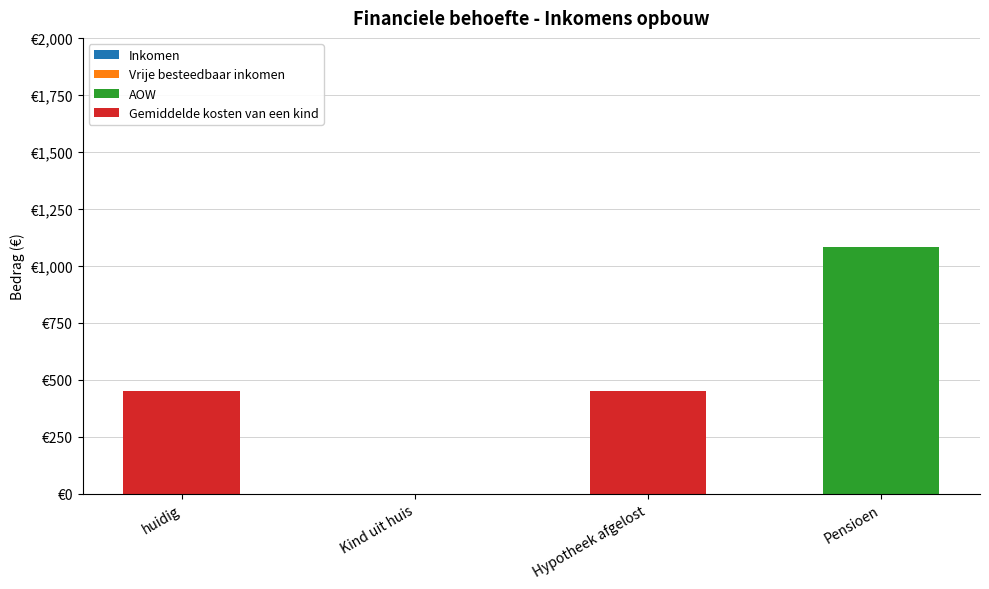

Are the bars grouped side by side (vs. stacked)?

No